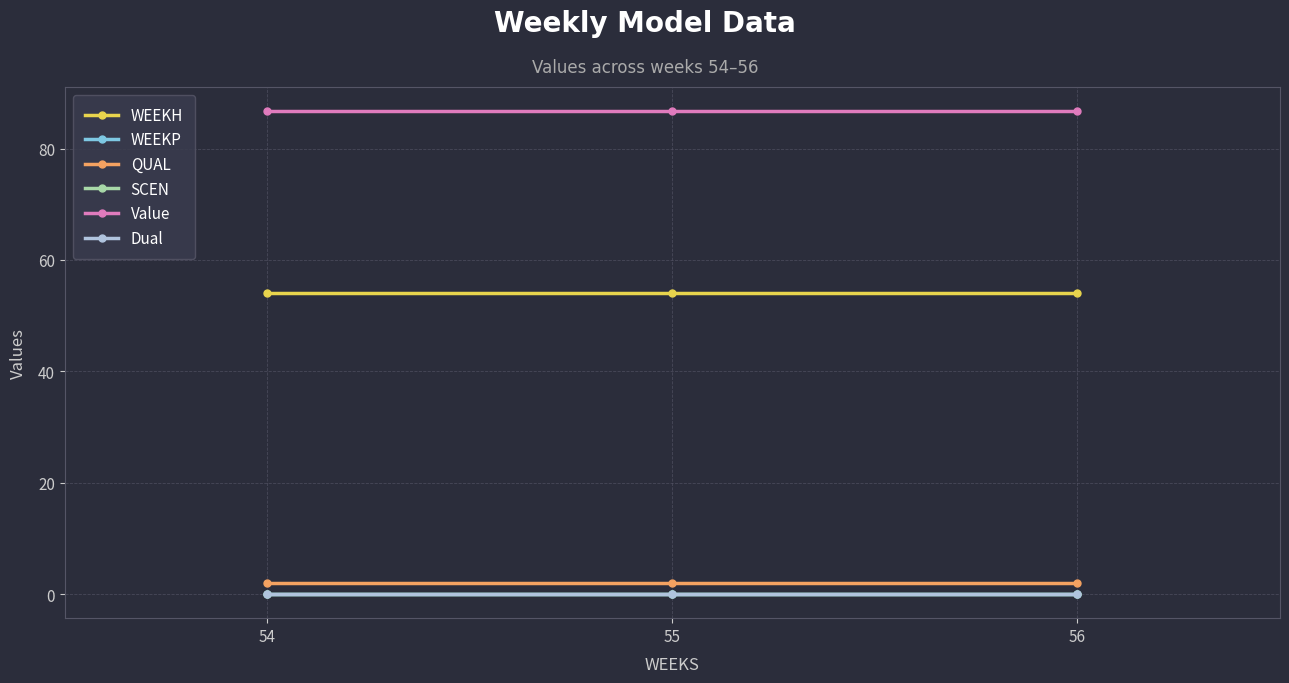

What is the value of the QUAL point at the 2nd from the left?

2.0